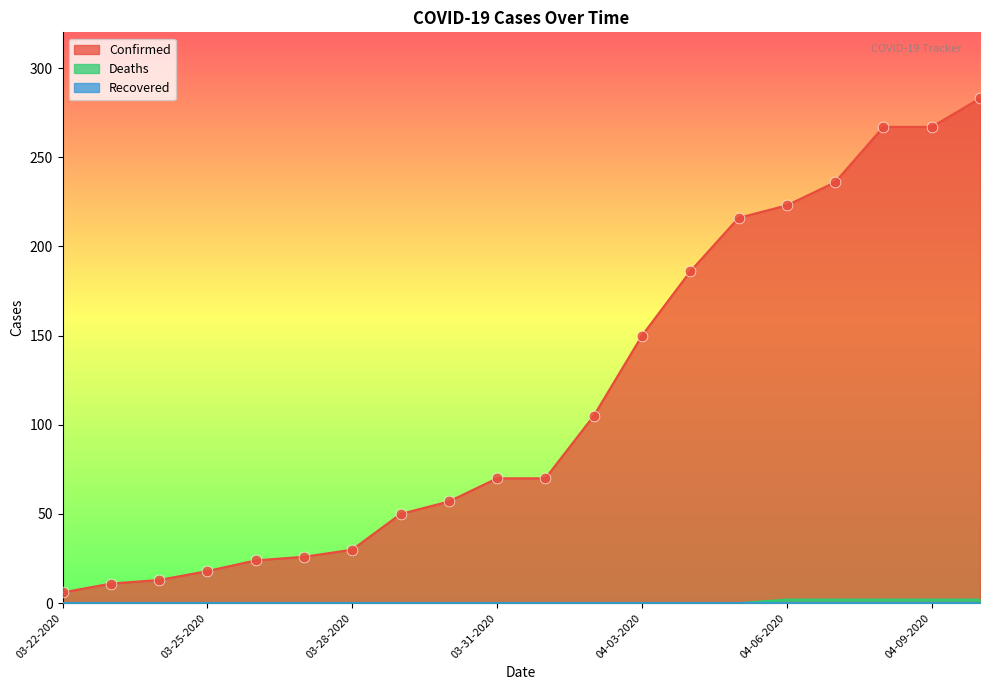

At which label is Confirmed closest to 144?

04-03-2020